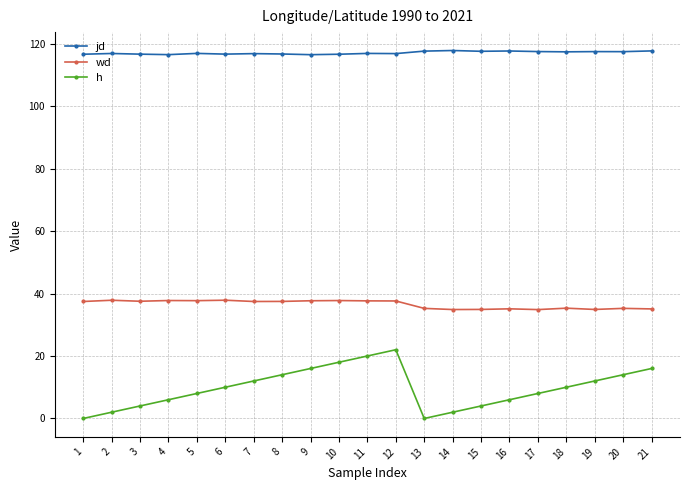

List the series in order of their peak value, lowest first.

h, wd, jd